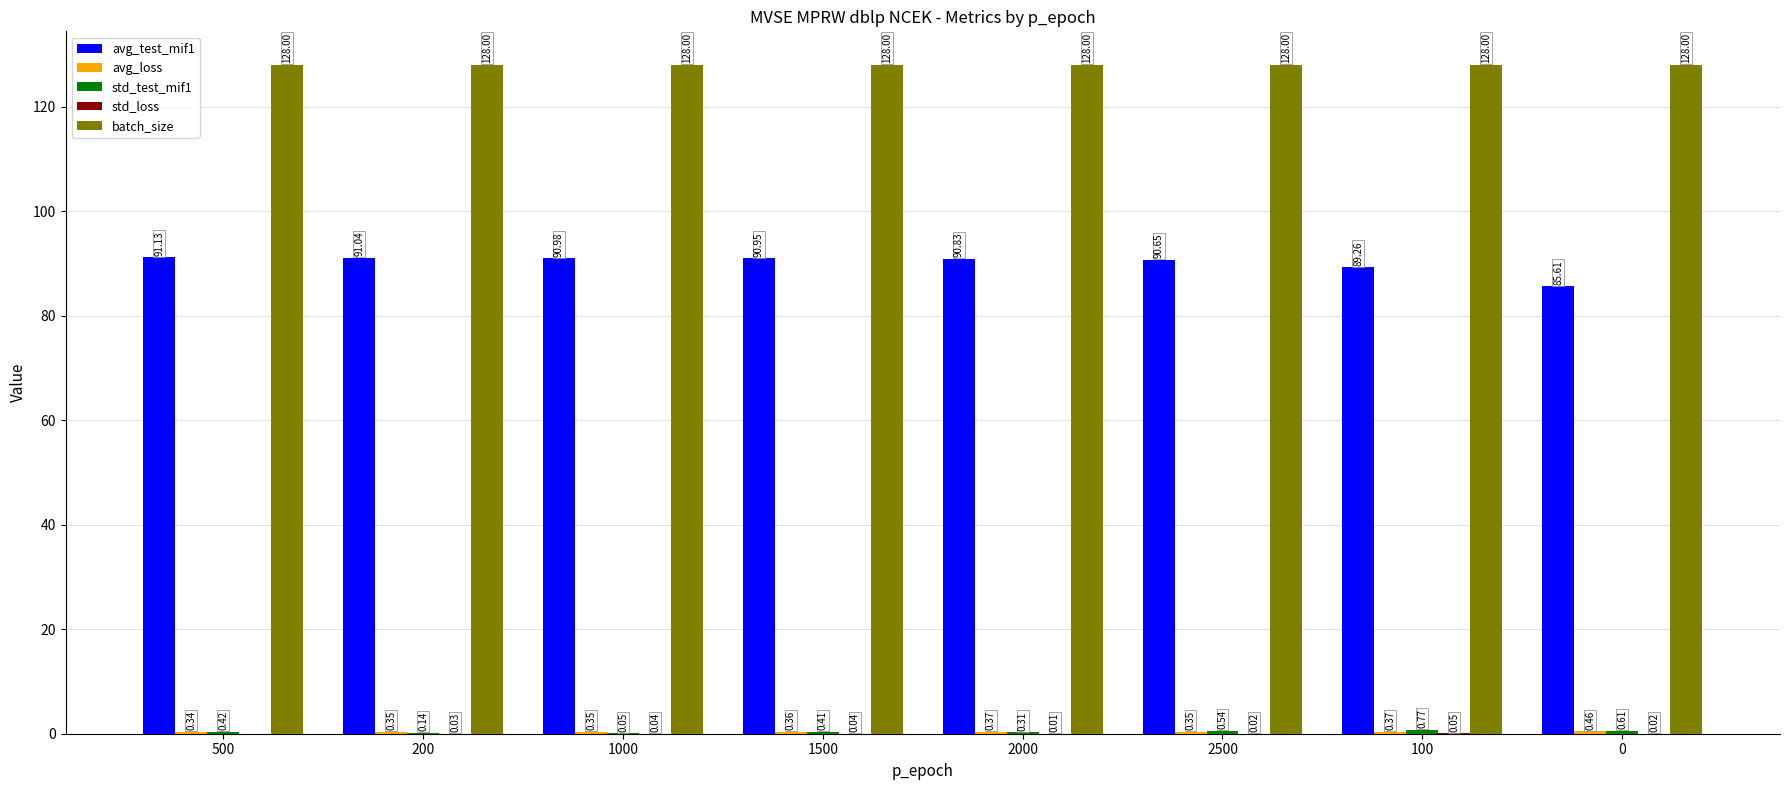

What is the total value across all series at 2000?

219.5